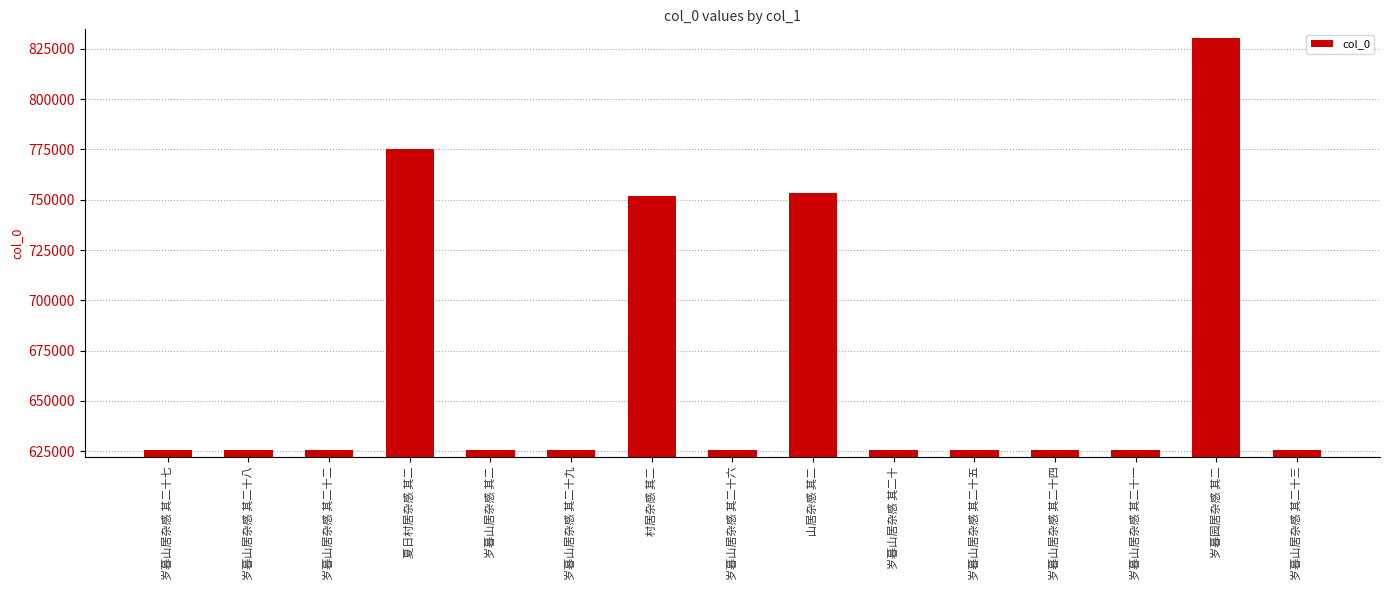

Which has a higher value, 村居杂感 其二 or 岁暮山居杂感 其二十五?

村居杂感 其二